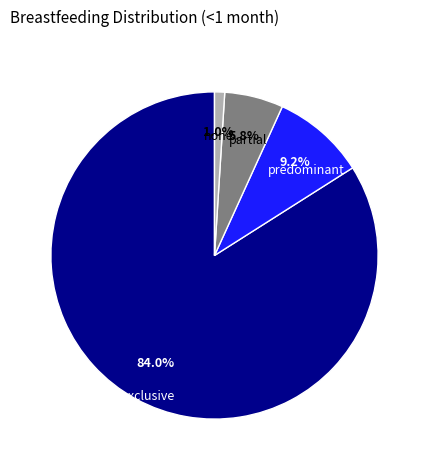

Rank the categories by value from highest to lowest.

exclusive, predominant, partial, none